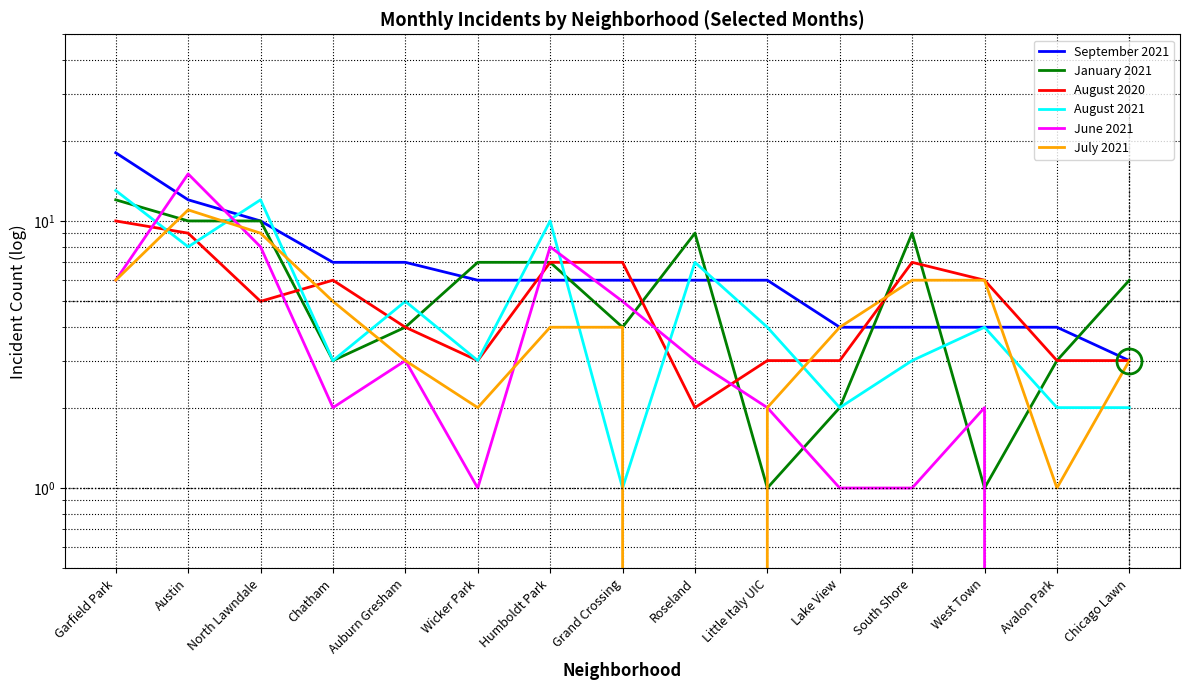

Which series has the widest spread of values?

September 2021